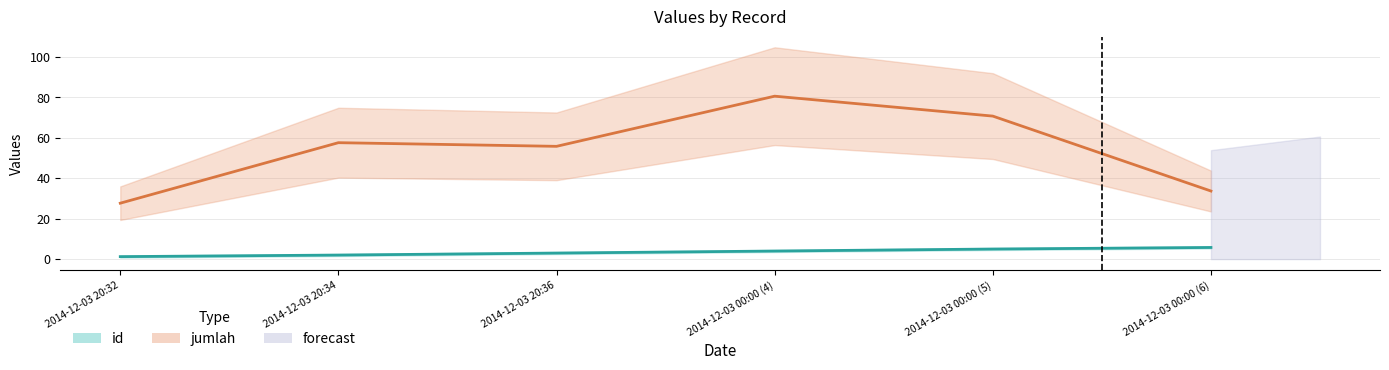

What is the value of the 3rd point from the left?

3.0